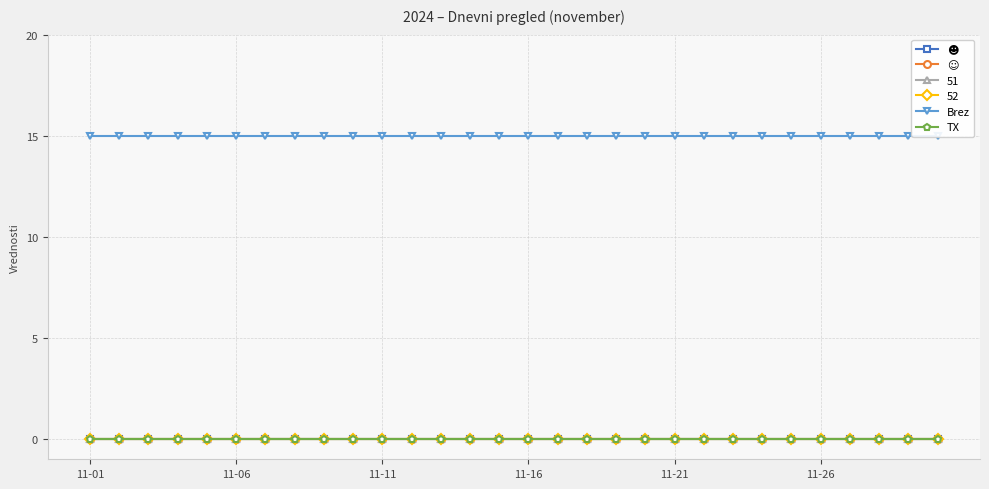

Is it true that Brez equals 4 at 7?

False